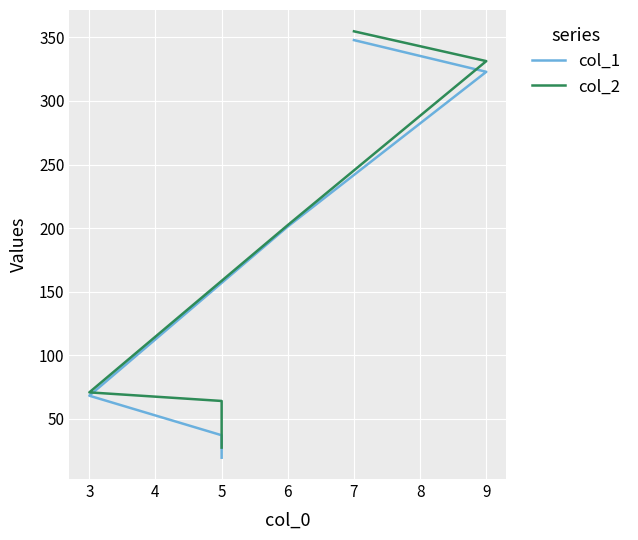

What is the sum of all col_1 values?

997.0